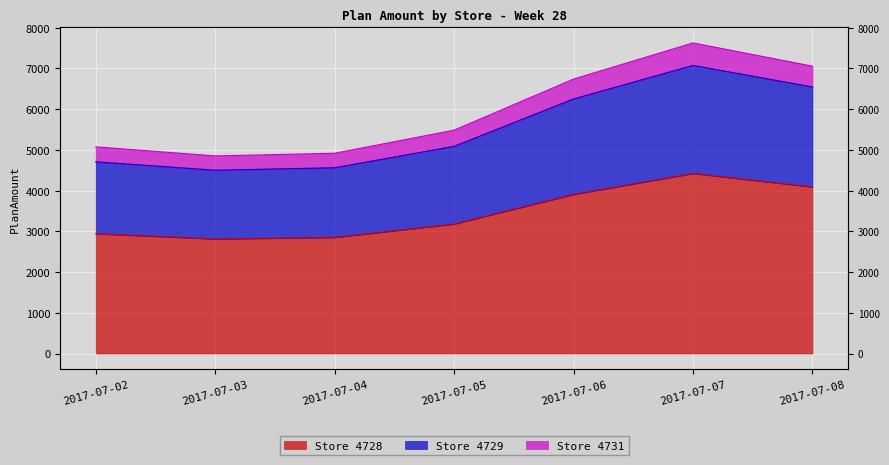

At which label is Store 4729 closest to 5787?

2017-07-06